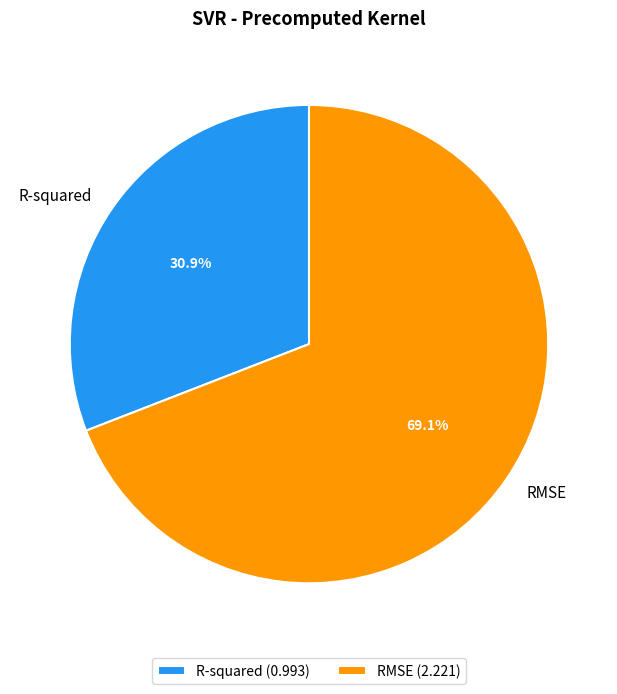

What is the largest slice in the pie chart?

RMSE